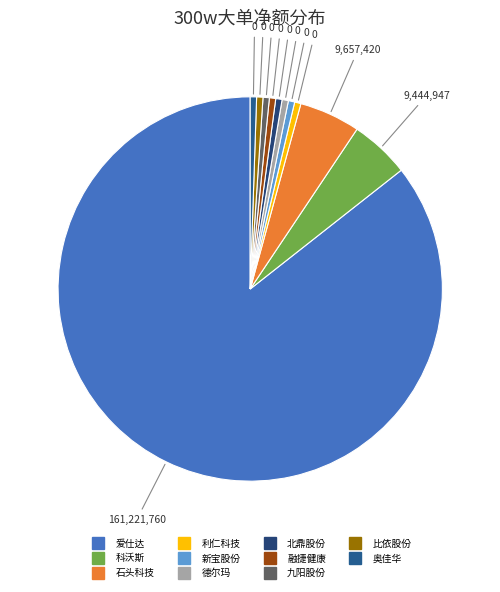

How many slices are in this pie chart?

11